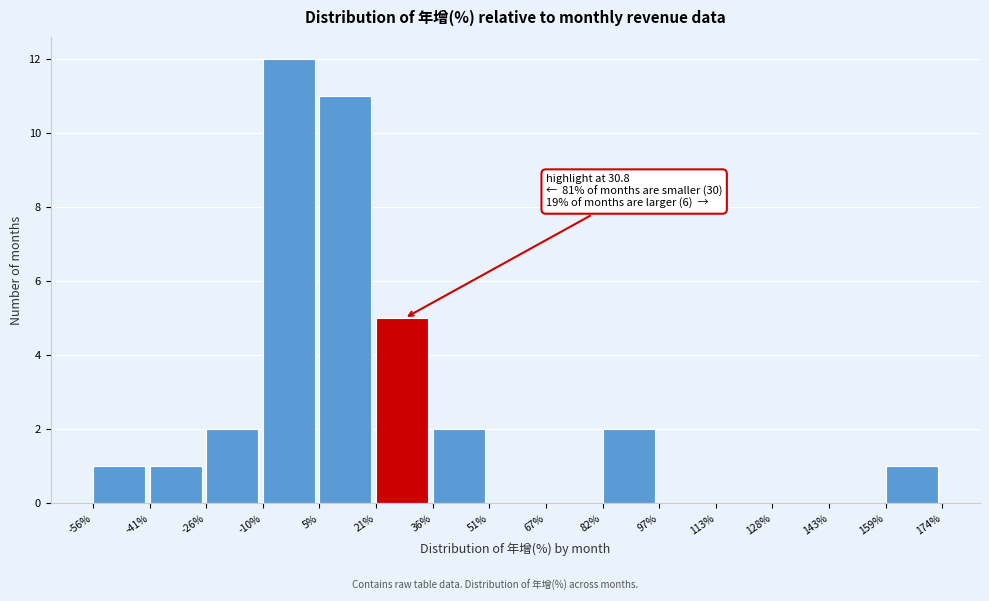

Over which range of the x-axis is the bar tallest?

-10% to 5%